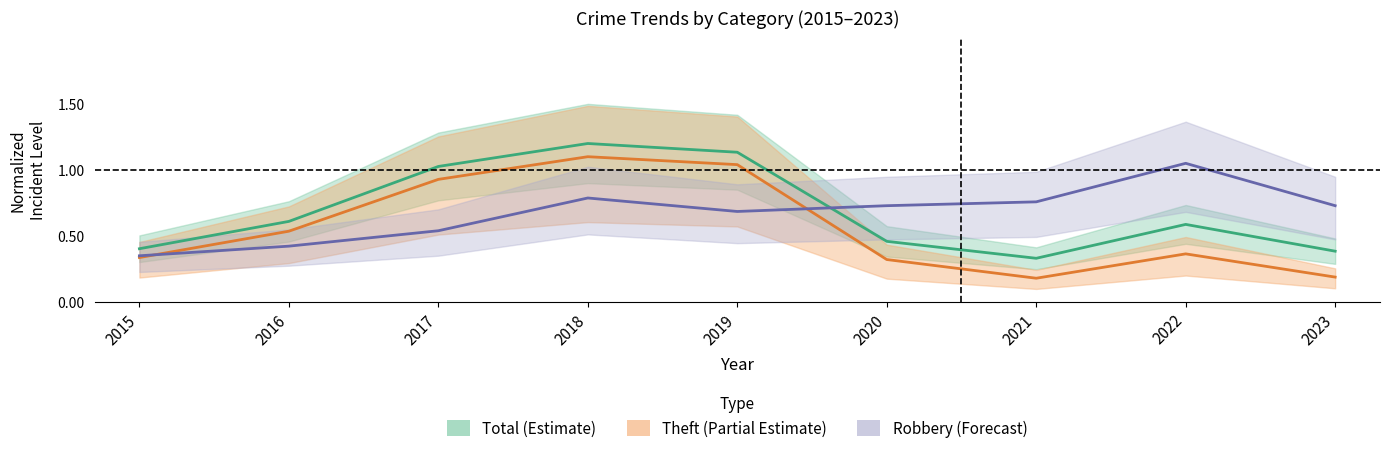

At which category is the sum across all series the highest?

2018